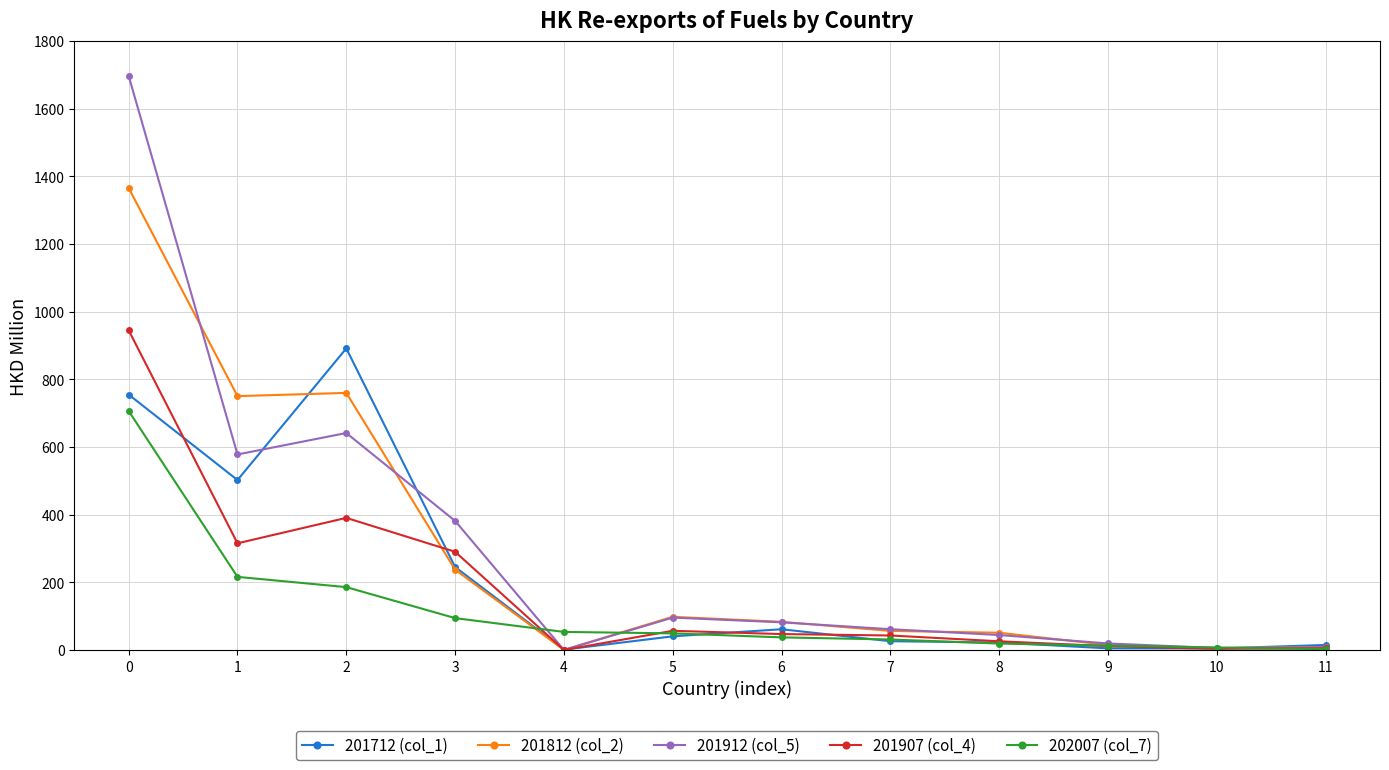

How many lines are shown in the chart?

5